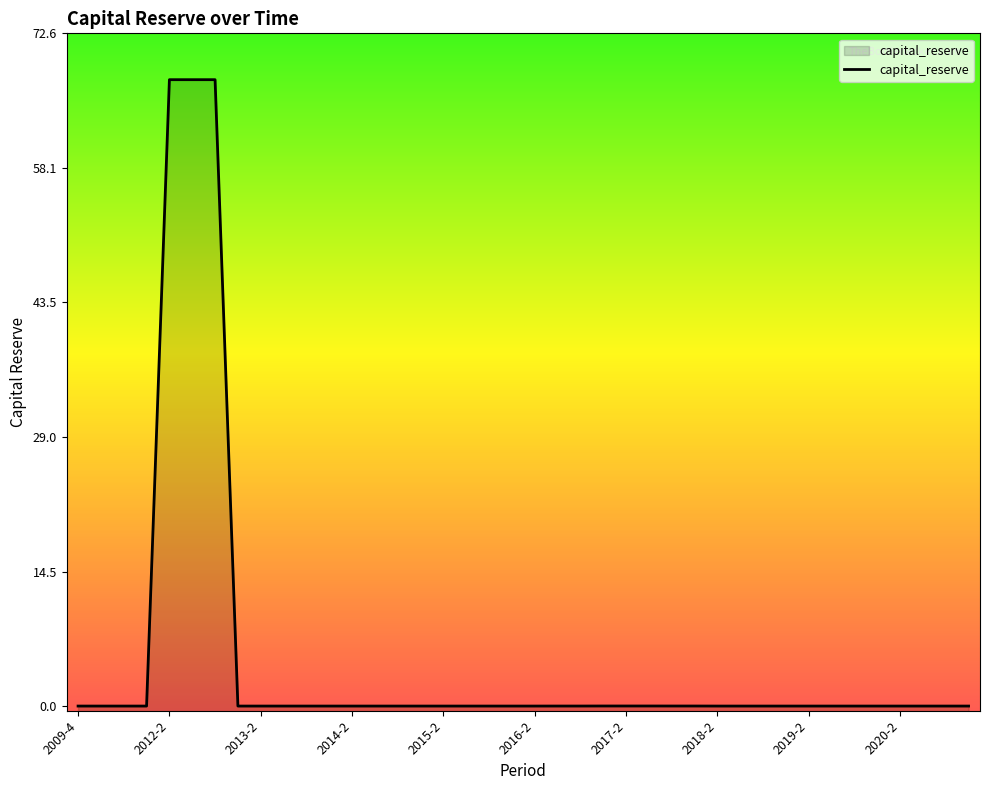

What is the average value?

5.1